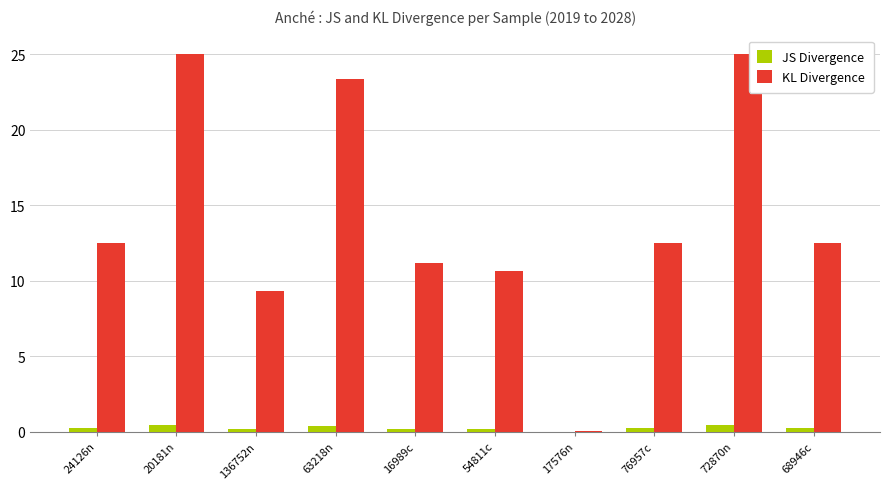

The value of KL Divergence at 20181n is 25.0. True or false?

True